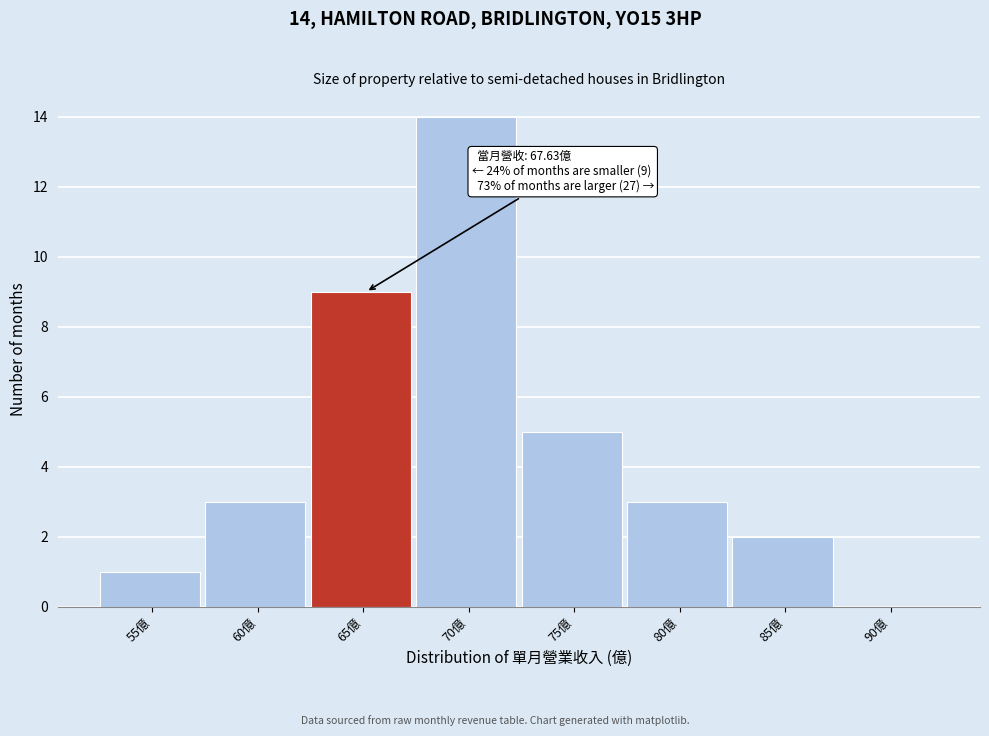

Reading left to right, transcribe all the data shown in this chart.

55億=1	60億=3	65億=9	70億=14	75億=5	80億=3	85億=2	90億=0